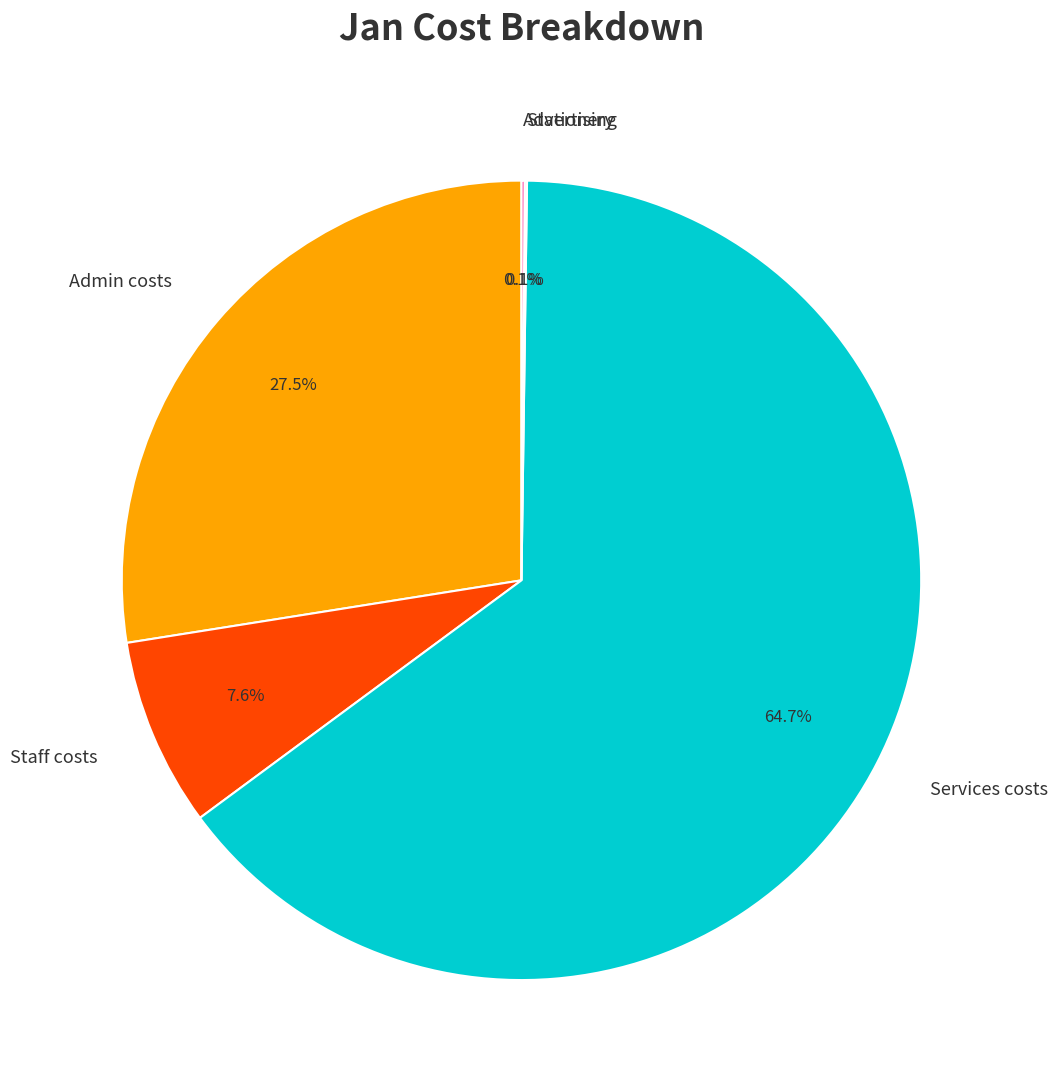

Which slice is the largest?

Services costs